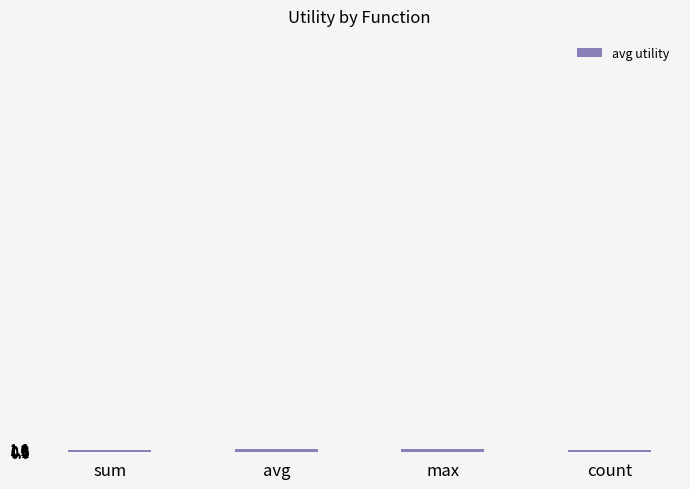

What is the average value?

1.3